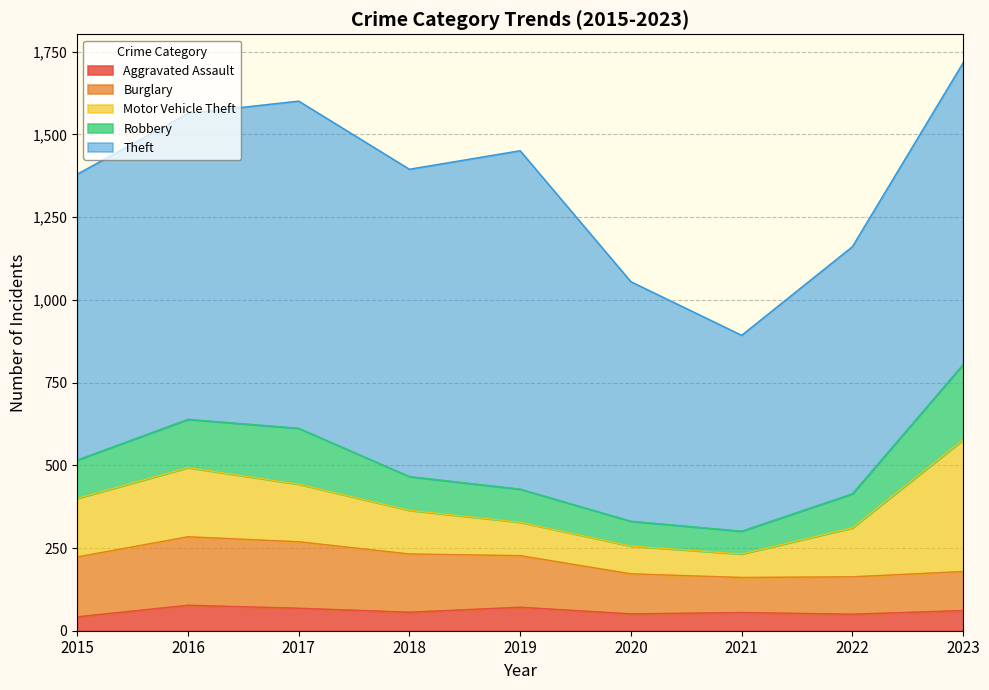

Reading left to right, transcribe all the data shown in this chart.

Aggravated Assault: 2015=42	2016=77	2017=68	2018=56	2019=71	2020=51	2021=55	2022=50	2023=61
Burglary: 2015=181	2016=207	2017=201	2018=176	2019=156	2020=121	2021=106	2022=113	2023=118
Motor Vehicle Theft: 2015=177	2016=209	2017=174	2018=132	2019=101	2020=84	2021=71	2022=148	2023=398
Robbery: 2015=116	2016=146	2017=169	2018=102	2019=100	2020=75	2021=69	2022=103	2023=228
Theft: 2015=864	2016=925	2017=989	2018=929	2019=1023	2020=724	2021=592	2022=747	2023=912